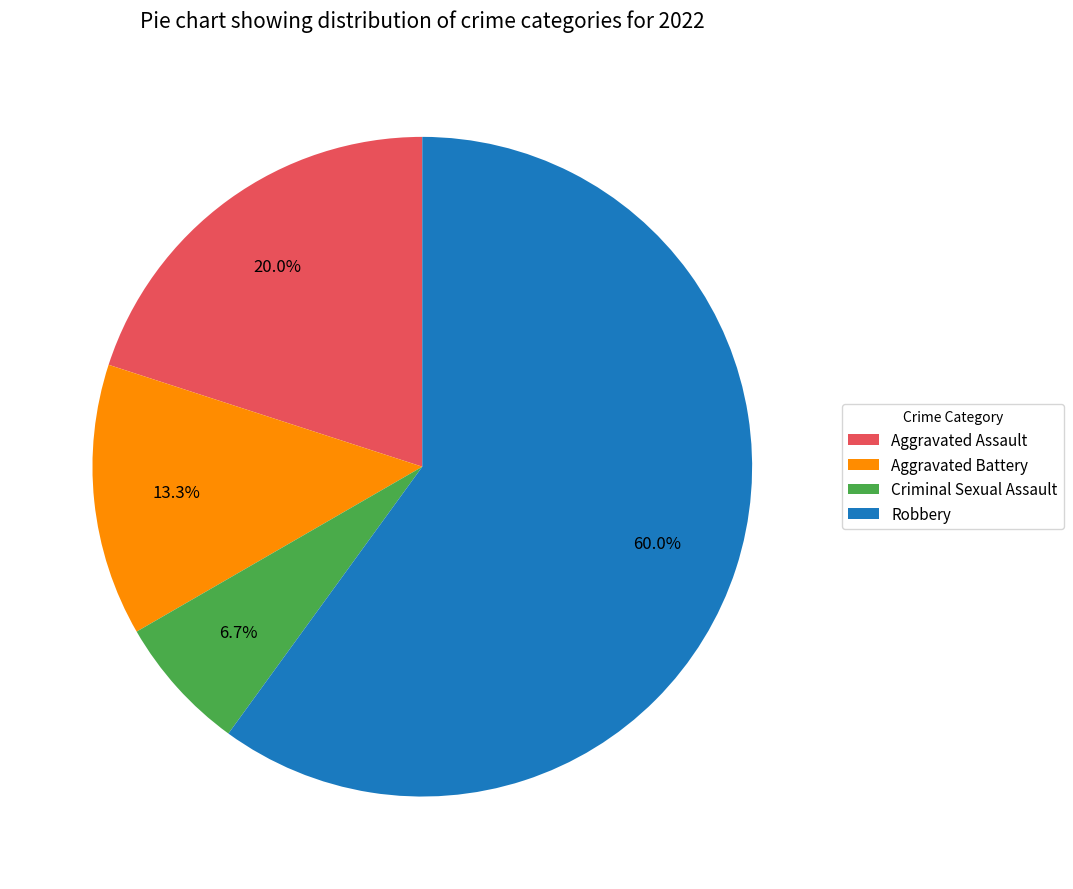

Does any single category account for the majority?

Yes